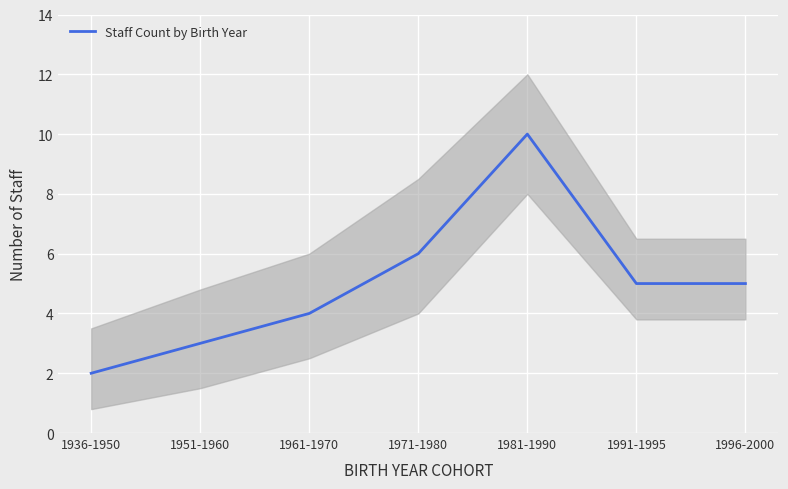

Read the value at 1936-1950.

2